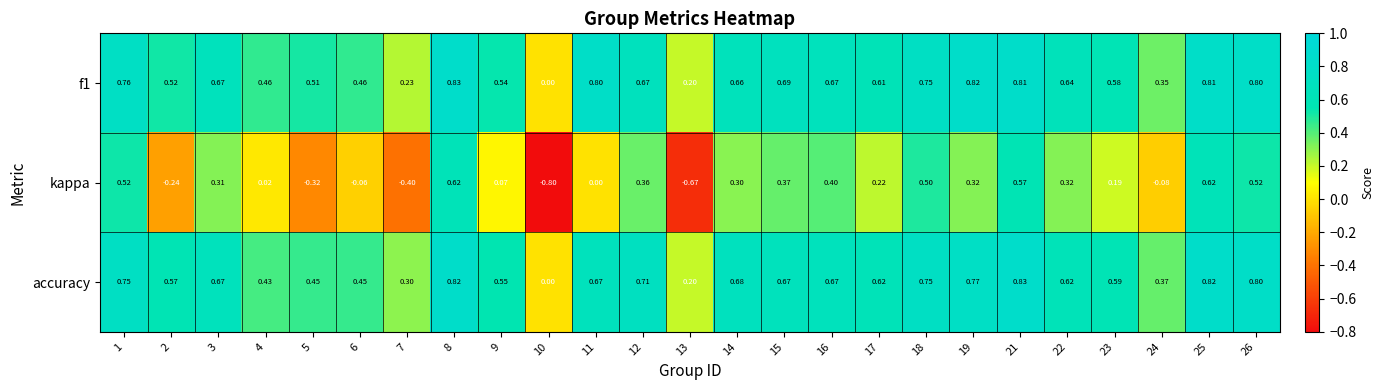

Is the value of f1 at 14 greater than the value of accuracy at 8?

No